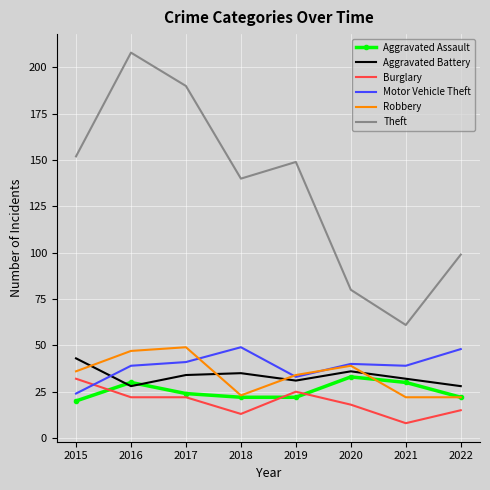

What is the smallest value displayed?

8